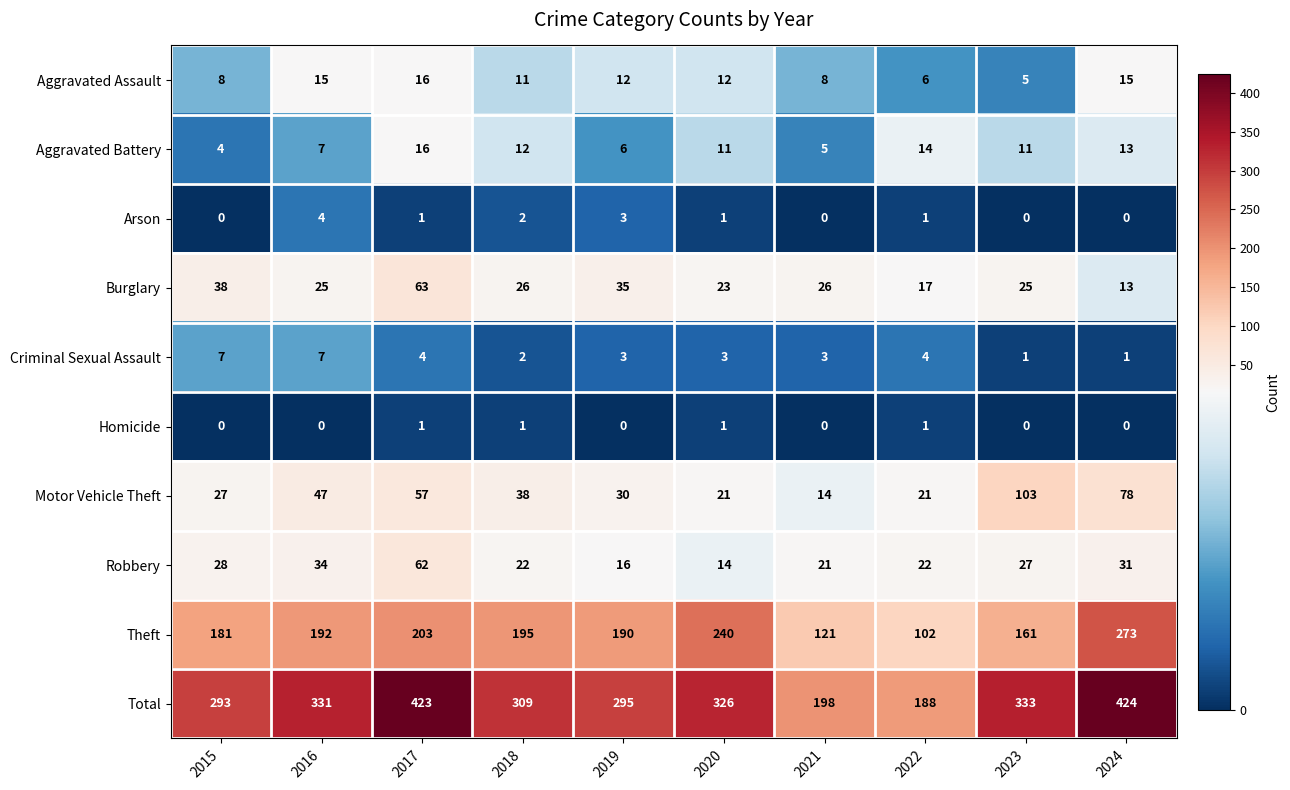

What is the minimum value for Aggravated Assault?

5